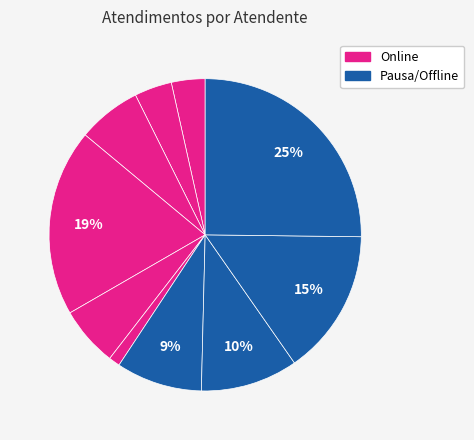

To the nearest percent, what is the difference between the largest and smallest slice percentages?

24%